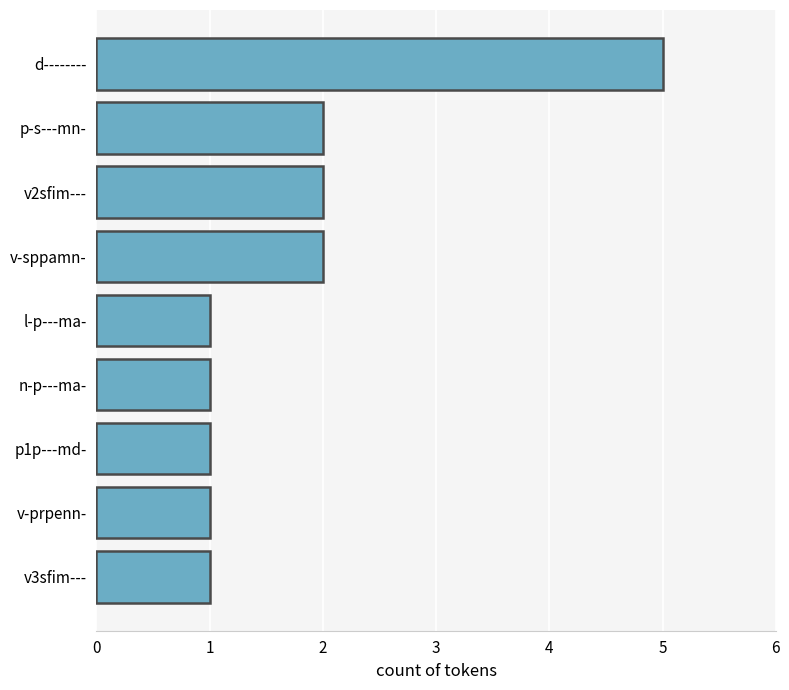

What is the change in value from v-prpenn- to d--------?

+4